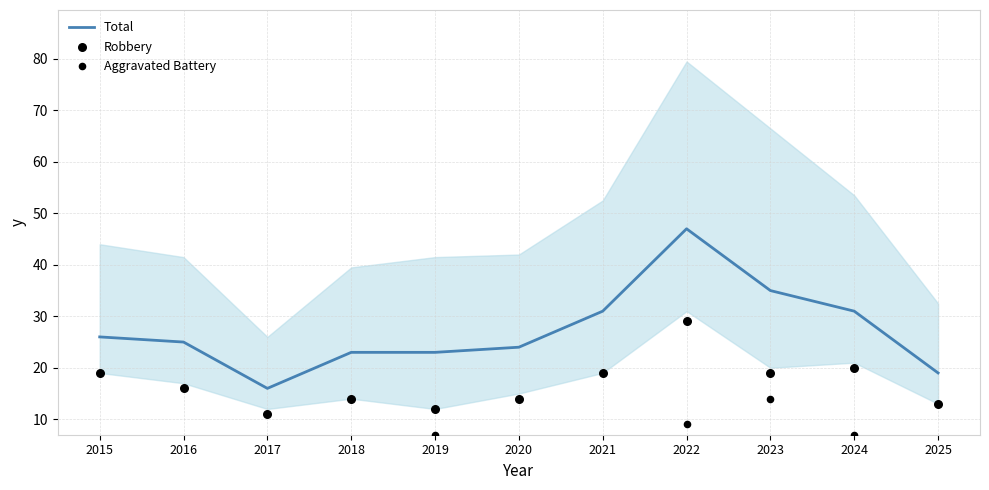

Which series reaches the minimum Y coordinate?

Aggravated Battery